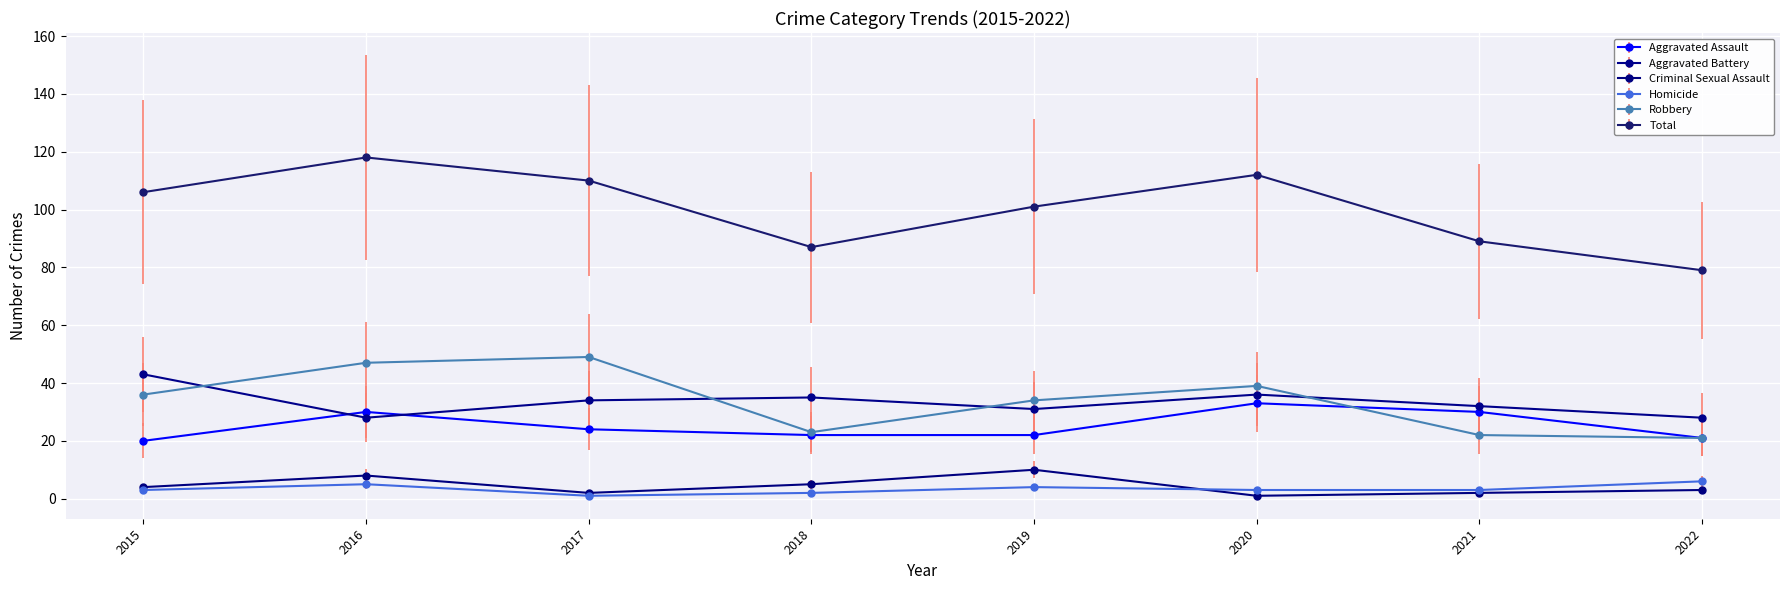

At which category does the chart reach its peak across all series?

2016